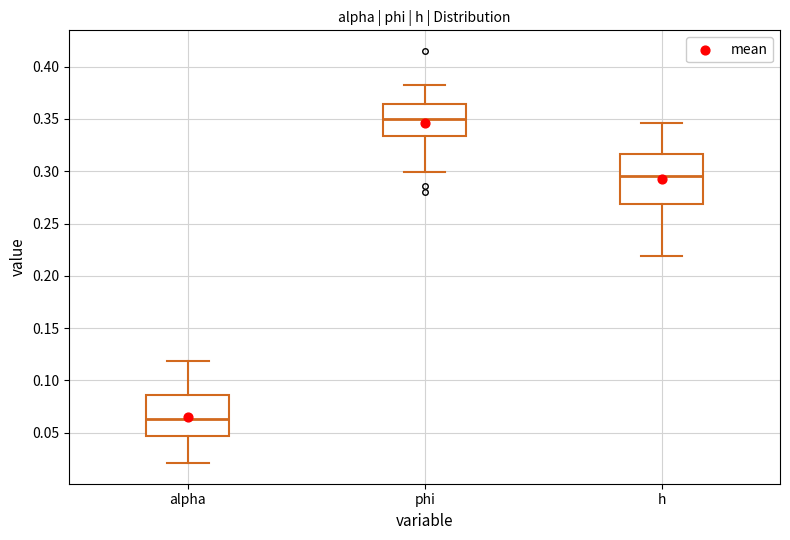

Reading left to right, read every box against the y-axis: the position of its median line, the range the box covers, and the ends of its whiskers. The values are not printed on the chart, so give them approximately, as read against the axis.

alpha: median 0.065, box 0.045 to 0.085, whiskers 0.020 to 0.120
phi: median 0.350, box 0.335 to 0.365, whiskers 0.300 to 0.380
h: median 0.295, box 0.270 to 0.315, whiskers 0.220 to 0.345